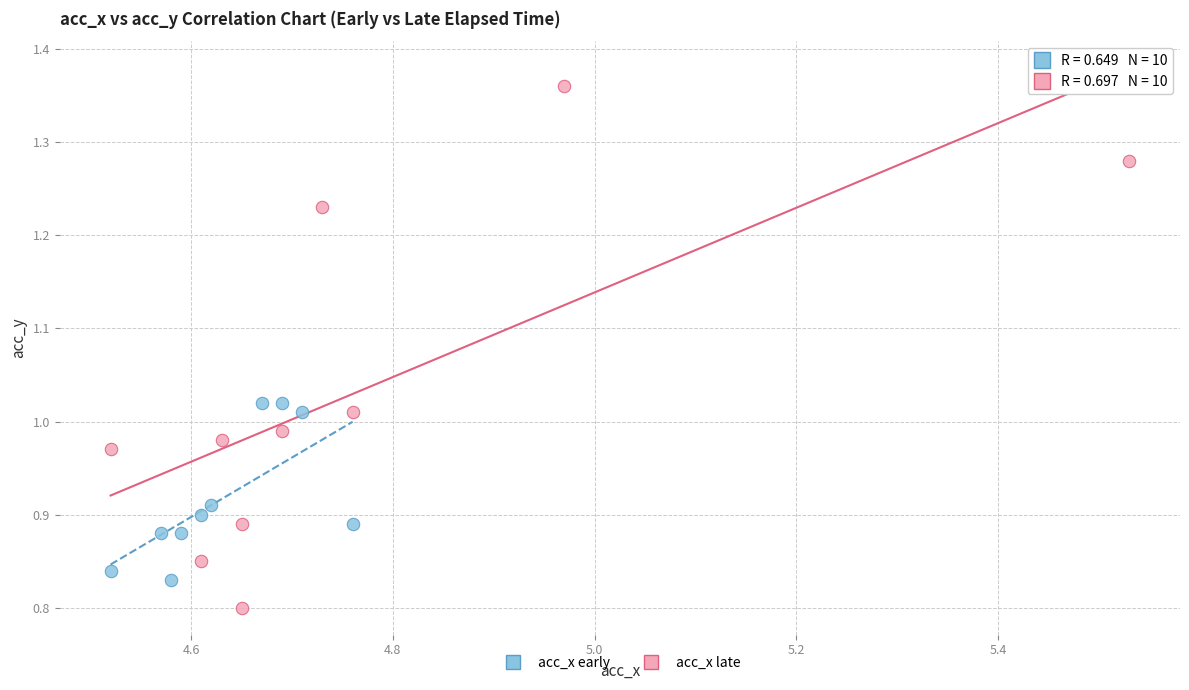

Which series has the widest spread of Y values?

acc_x late